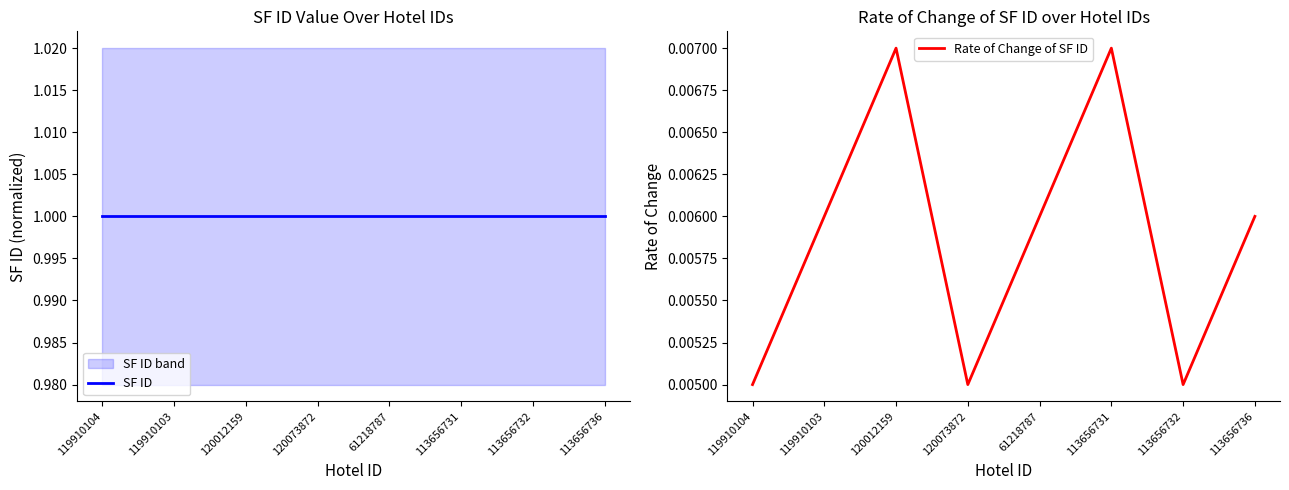

Between 120012159 and 113656732, which is larger?

120012159